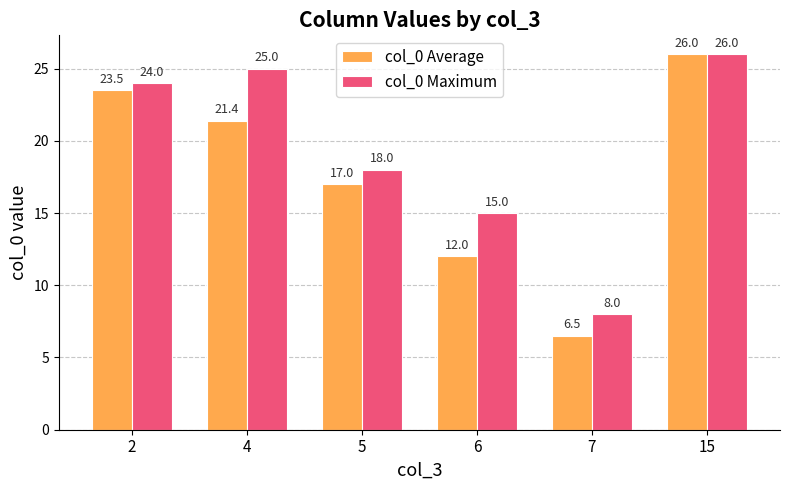

Where is col_0 Average nearest to the value 16?

5